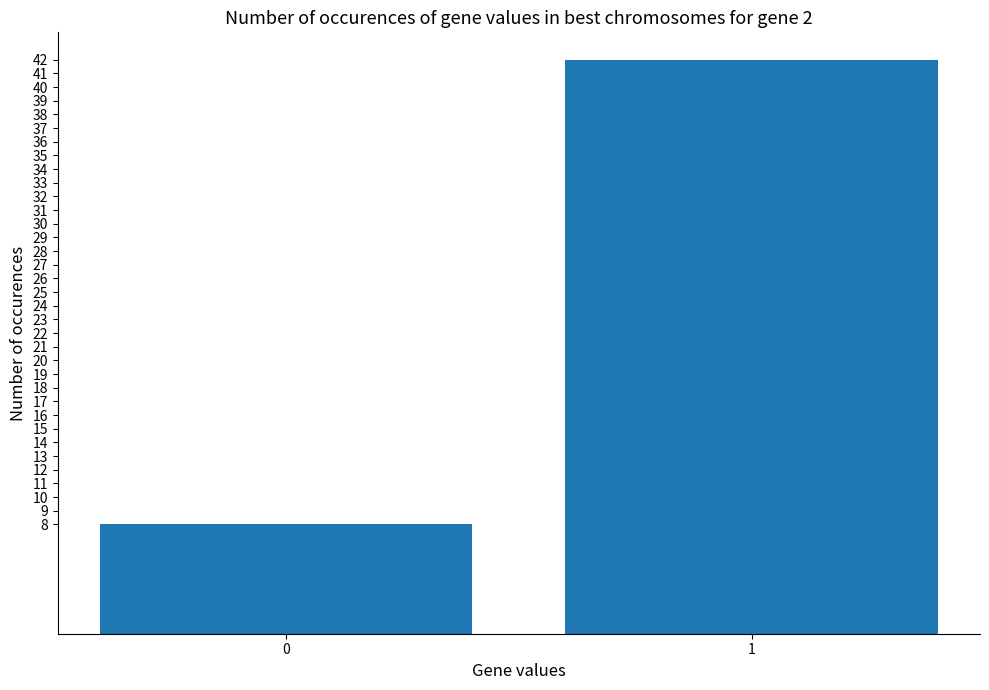

Which label corresponds to the largest value in the chart?

1